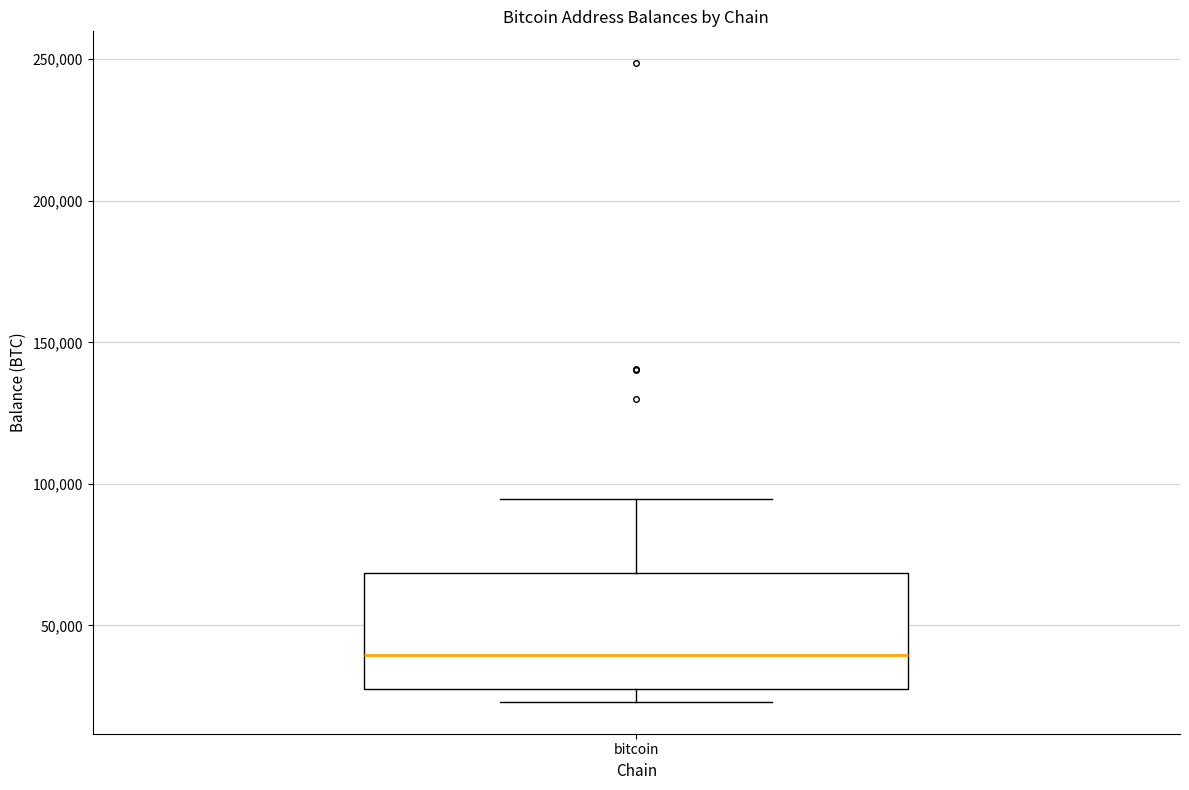

Where is the lower edge of the box for bitcoin on the y-axis? The values are not printed on the chart, so give them approximately, as read against the axis.

25000